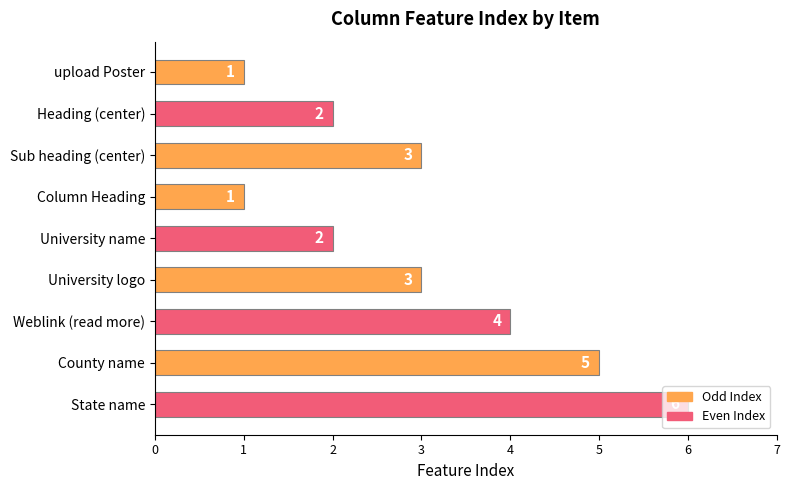

Approximately how many times larger is the value at County name compared to Sub heading (center)?

1.7